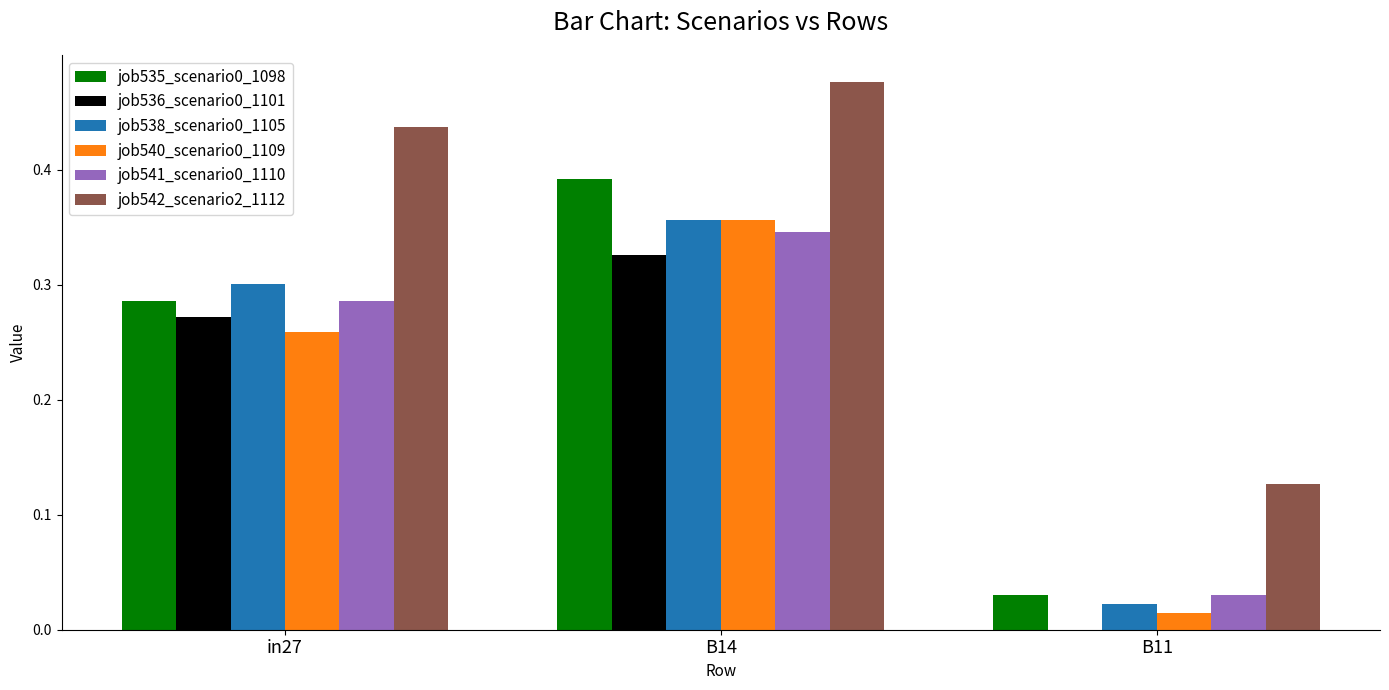

Between in27 and B11, which series saw the biggest shift?

job542_scenario2_1112